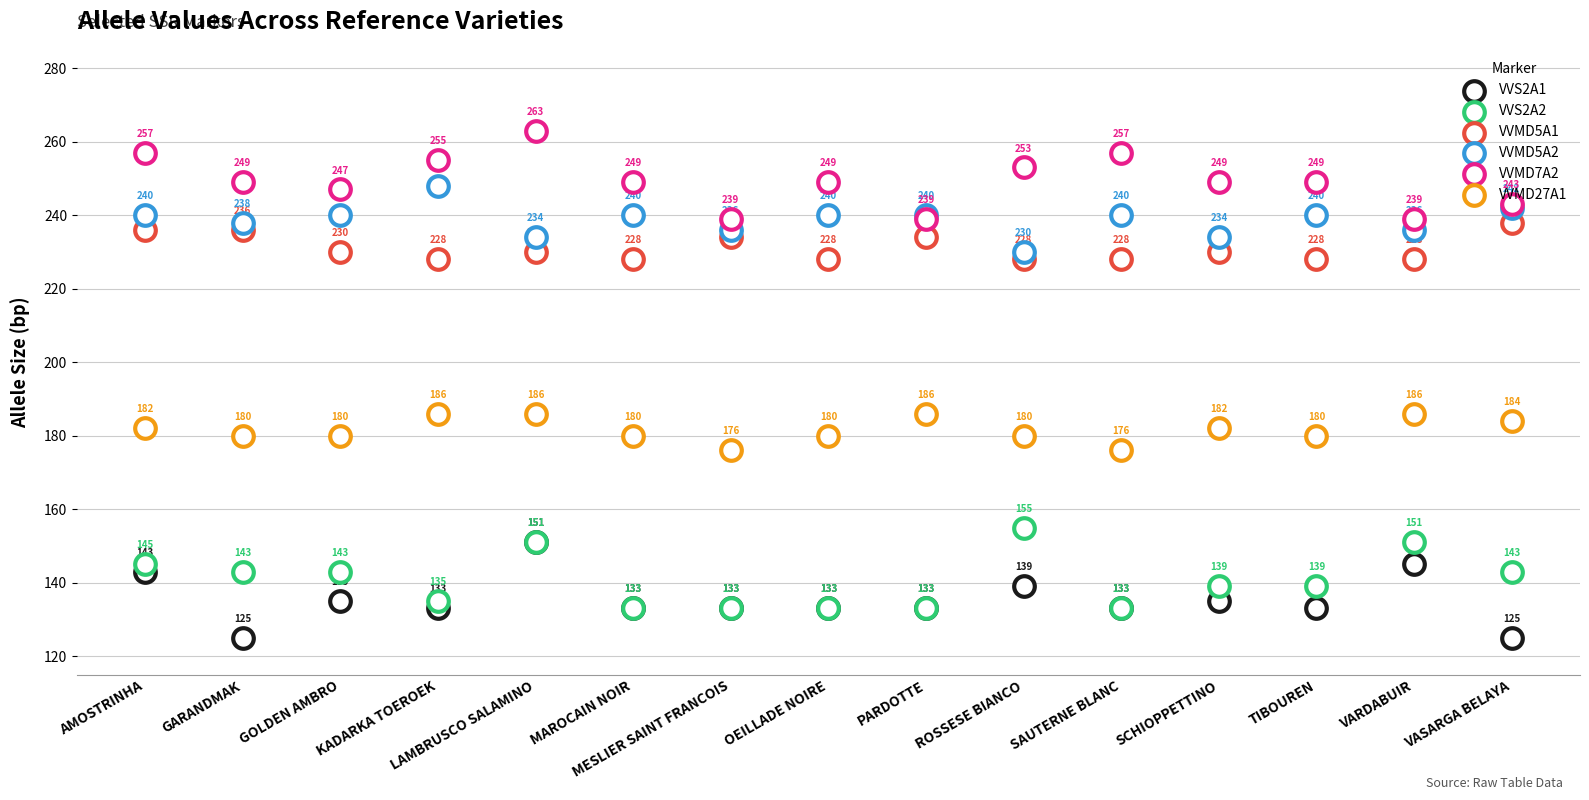

Which series reaches the maximum Y coordinate?

VVMD7A2